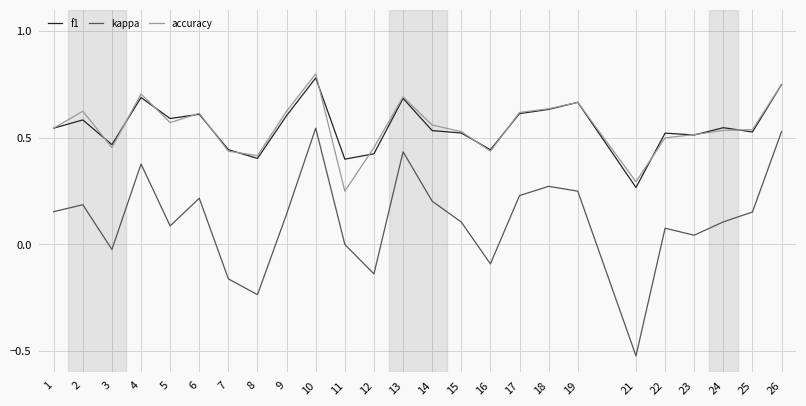

True or false: kappa has a value of 0.0 at 23.

True